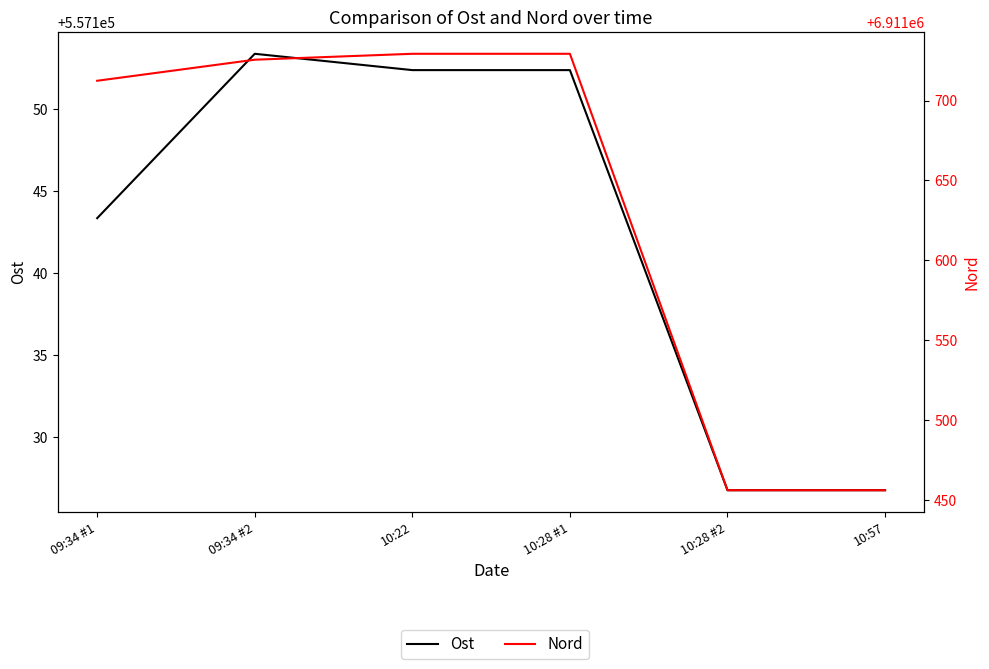

Is the value of Nord at 10:28 #2 greater than the value of Ost at 09:34 #1?

Yes